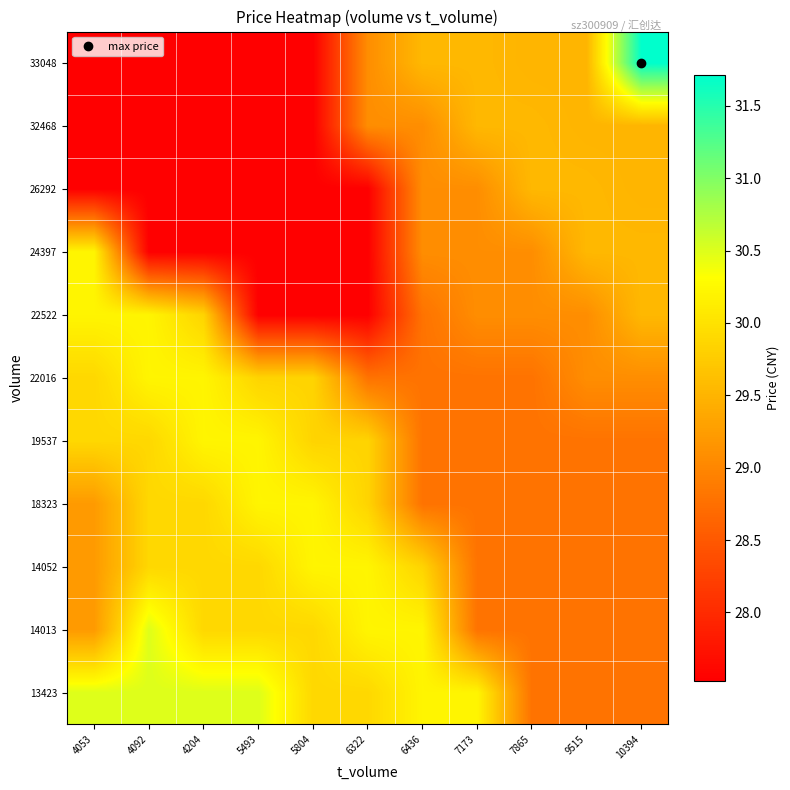

Reading left to right, transcribe all the data shown in this chart.

13423: 4053=30.5	4092=30.5	4204=30.5	5493=30.5	5804=29.9	6322=29.9	6436=30.2	7173=30.2	7865=28.8	9515=28.8	10394=28.8
14013: 4053=29.2	4092=30.5	4204=29.9	5493=29.9	5804=29.9	6322=30.2	6436=30.2	7173=28.8	7865=28.8	9515=28.8	10394=28.8
14052: 4053=29.2	4092=29.9	4204=29.9	5493=29.9	5804=30.2	6322=30.2	6436=29.9	7173=28.8	7865=28.8	9515=28.8	10394=28.8
18323: 4053=29.2	4092=29.9	4204=29.9	5493=30.2	5804=30.2	6322=29.9	6436=28.8	7173=28.8	7865=28.8	9515=28.8	10394=28.8
19537: 4053=29.9	4092=29.9	4204=30.2	5493=30.2	5804=29.9	6322=29.9	6436=28.8	7173=28.8	7865=28.8	9515=28.8	10394=28.8
22016: 4053=29.9	4092=30.2	4204=30.2	5493=29.9	5804=29.9	6322=28.8	6436=28.8	7173=28.8	7865=28.8	9515=29.1	10394=29.1
22522: 4053=30.2	4092=30.2	4204=29.9	5493=27.5	5804=27.5	6322=27.5	6436=28.8	7173=29.1	7865=29.1	9515=29.1	10394=29.6
24397: 4053=30.2	4092=27.5	4204=27.5	5493=27.5	5804=27.5	6322=27.5	6436=29.1	7173=29.1	7865=29.1	9515=29.6	10394=29.6
26292: 4053=27.5	4092=27.5	4204=27.5	5493=27.5	5804=27.5	6322=27.5	6436=29.1	7173=29.1	7865=29.6	9515=29.6	10394=29.5
32468: 4053=27.5	4092=27.5	4204=27.5	5493=27.5	5804=27.5	6322=29.1	6436=29.1	7173=29.6	7865=29.6	9515=29.5	10394=29.5
33048: 4053=27.5	4092=27.5	4204=27.5	5493=27.5	5804=27.5	6322=29.1	6436=29.6	7173=29.6	7865=29.5	9515=29.5	10394=31.7